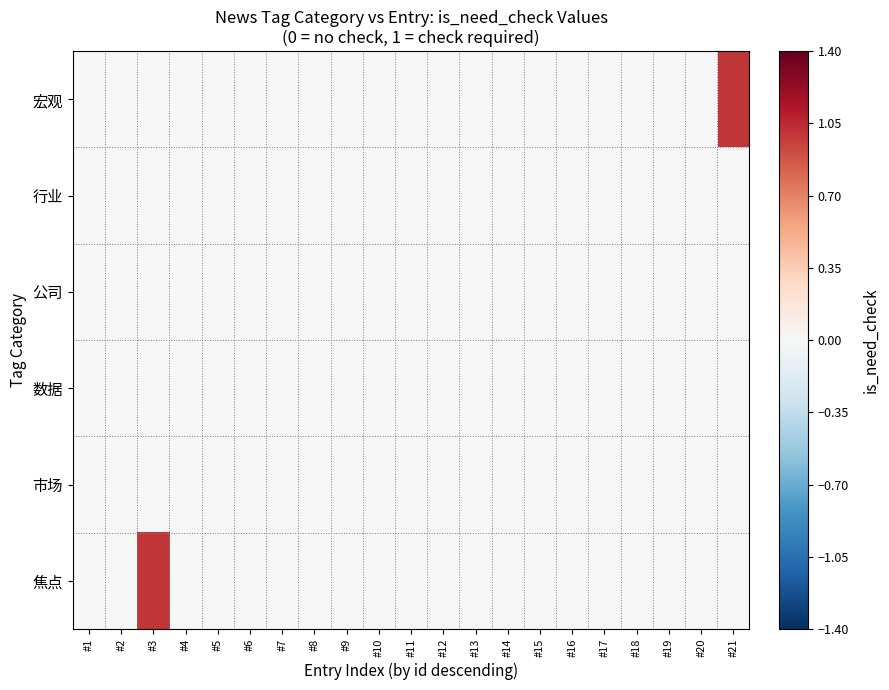

Reading right to left, extract all data points from this chart.

宏观: #21=1	#20=0	#19=0	#18=0	#17=0	#16=0	#15=0	#14=0	#13=0	#12=0	#11=0	#10=0	#9=0	#8=0	#7=0	#6=0	#5=0	#4=0	#3=0	#2=0	#1=0
行业: #21=0	#20=0	#19=0	#18=0	#17=0	#16=0	#15=0	#14=0	#13=0	#12=0	#11=0	#10=0	#9=0	#8=0	#7=0	#6=0	#5=0	#4=0	#3=0	#2=0	#1=0
公司: #21=0	#20=0	#19=0	#18=0	#17=0	#16=0	#15=0	#14=0	#13=0	#12=0	#11=0	#10=0	#9=0	#8=0	#7=0	#6=0	#5=0	#4=0	#3=0	#2=0	#1=0
数据: #21=0	#20=0	#19=0	#18=0	#17=0	#16=0	#15=0	#14=0	#13=0	#12=0	#11=0	#10=0	#9=0	#8=0	#7=0	#6=0	#5=0	#4=0	#3=0	#2=0	#1=0
市场: #21=0	#20=0	#19=0	#18=0	#17=0	#16=0	#15=0	#14=0	#13=0	#12=0	#11=0	#10=0	#9=0	#8=0	#7=0	#6=0	#5=0	#4=0	#3=0	#2=0	#1=0
焦点: #21=0	#20=0	#19=0	#18=0	#17=0	#16=0	#15=0	#14=0	#13=0	#12=0	#11=0	#10=0	#9=0	#8=0	#7=0	#6=0	#5=0	#4=0	#3=1	#2=0	#1=0